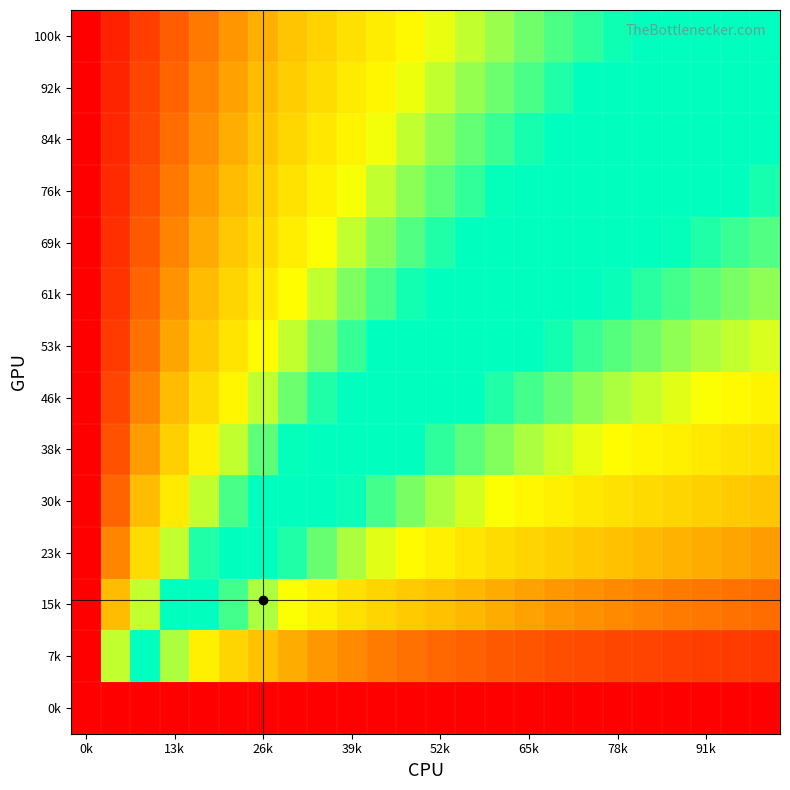

At how many categories does at least one series exceed 0?

23